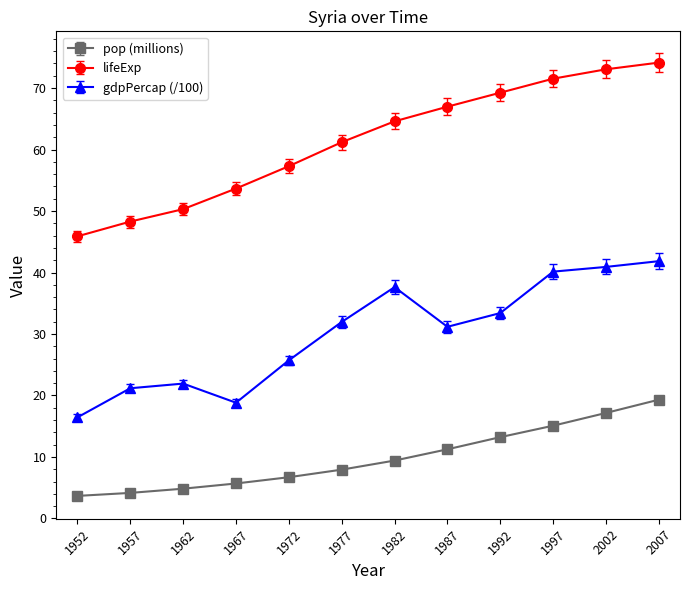

Which series changed the most between 1977 and 1992?

lifeExp